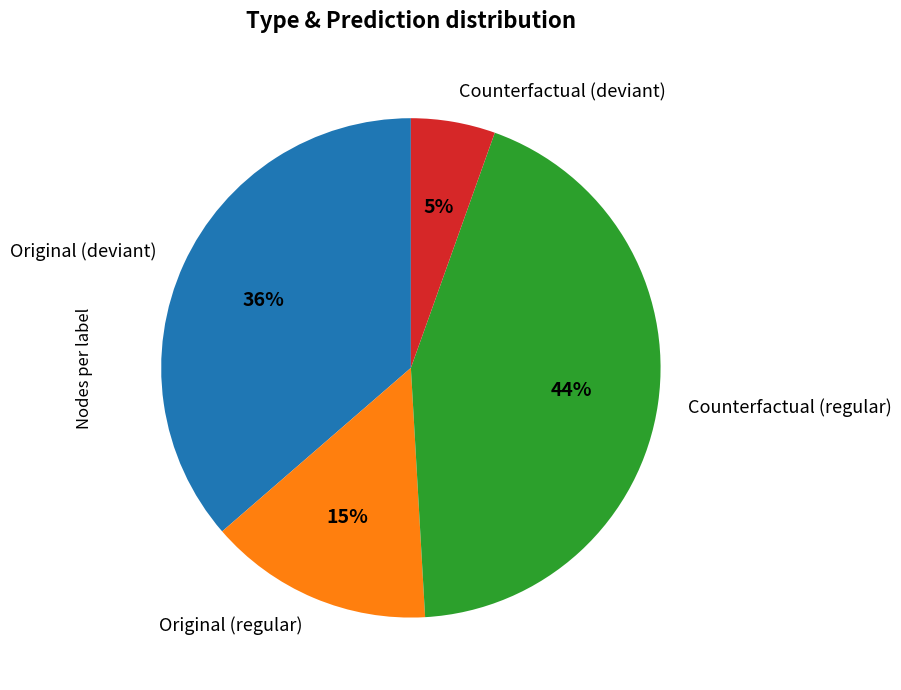

Which has a higher value, Original (deviant) or Counterfactual (deviant)?

Original (deviant)